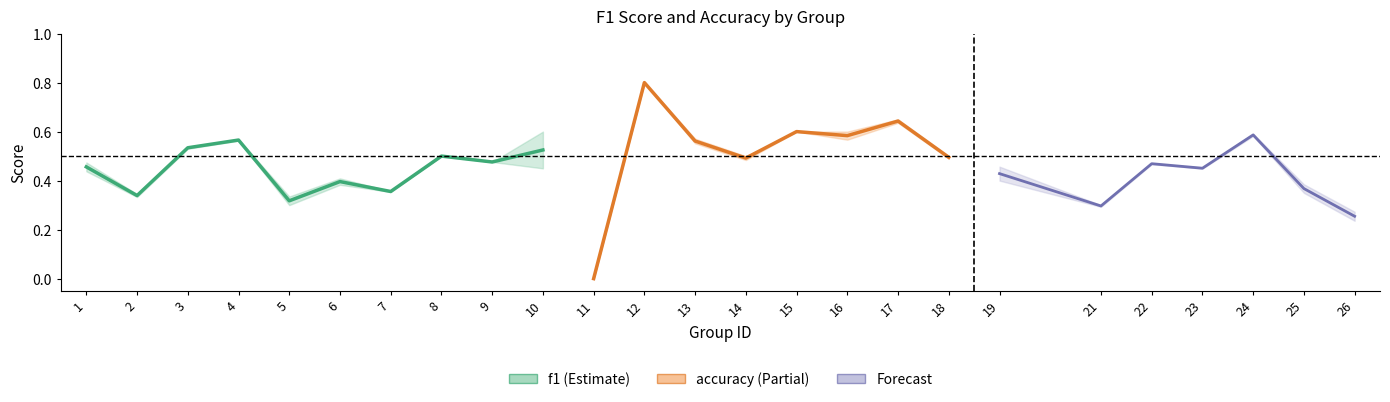

At how many categories does at least one series exceed 0?

24